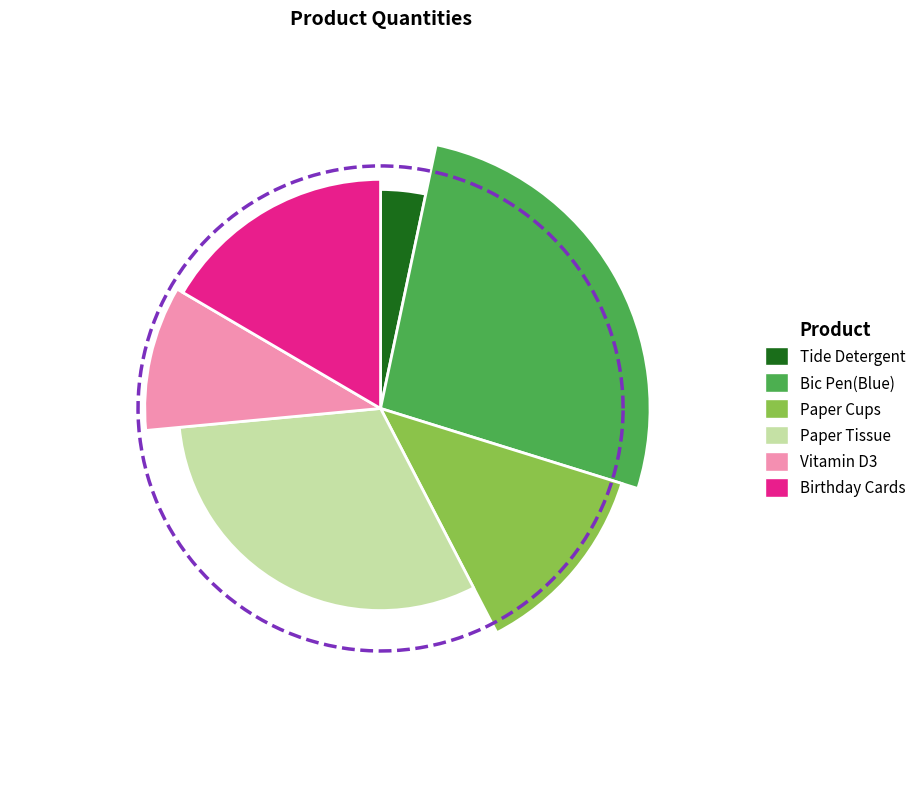

Is there a majority slice in this chart?

No